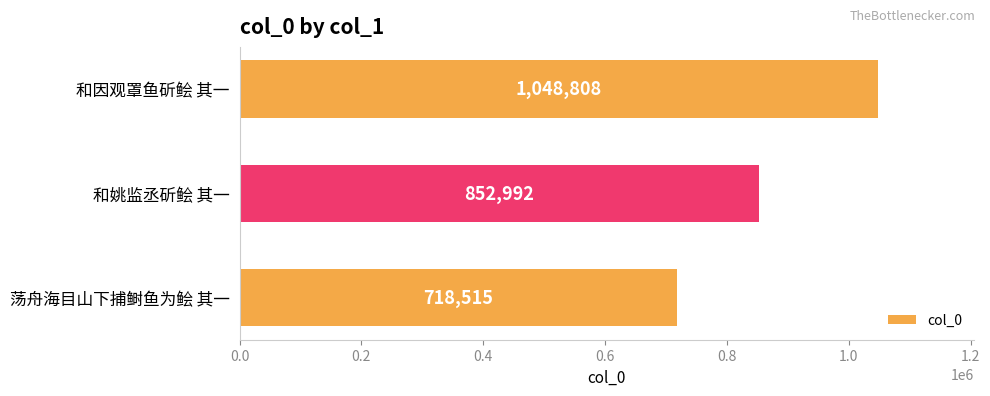

What is the average value?

873438